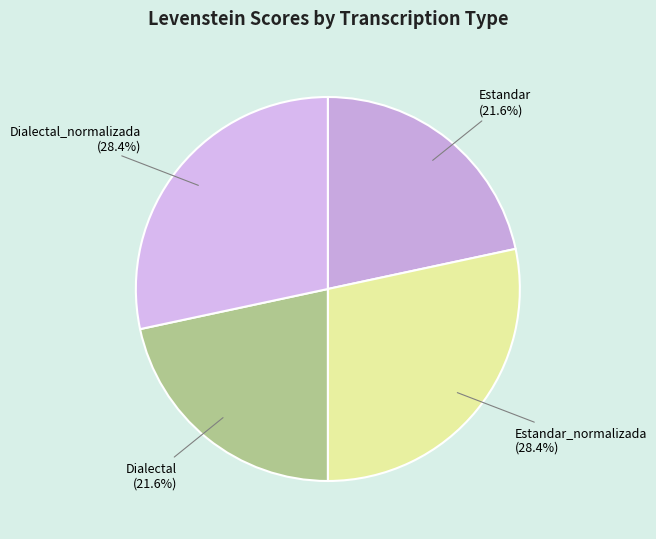

To the nearest percent, what percentage of the pie is Dialectal?

22%